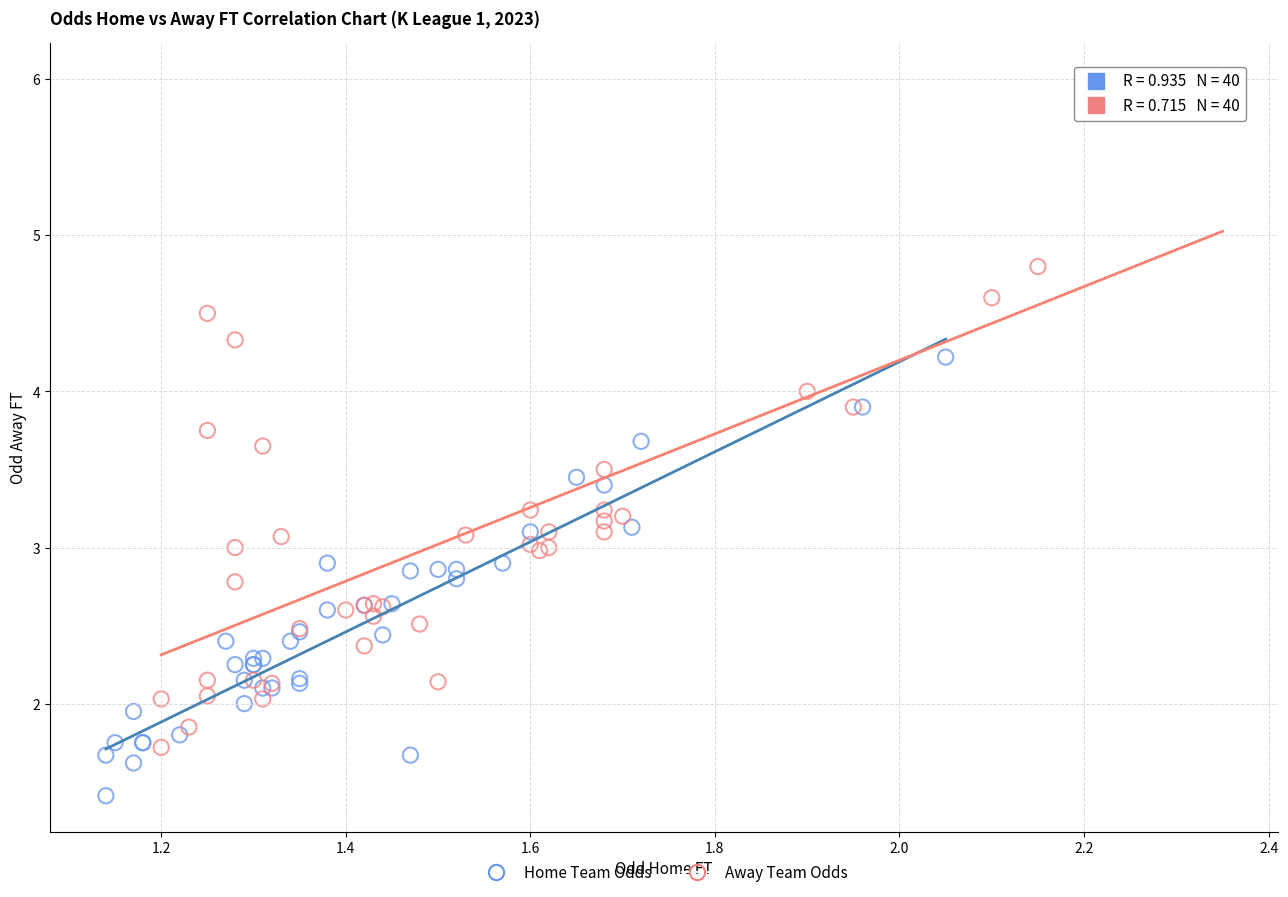

Which series contains the highest Y value?

Away Team Odds